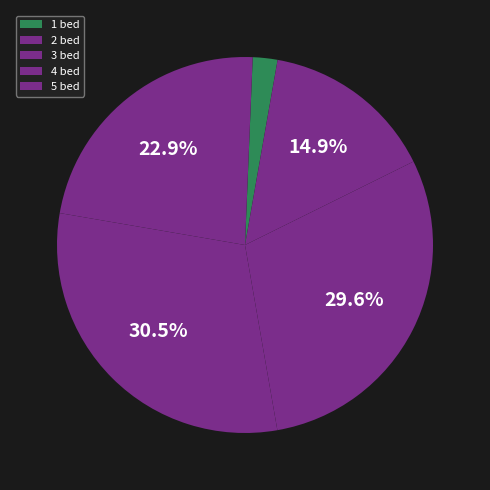

To the nearest percent, what is the average slice percentage?

20%